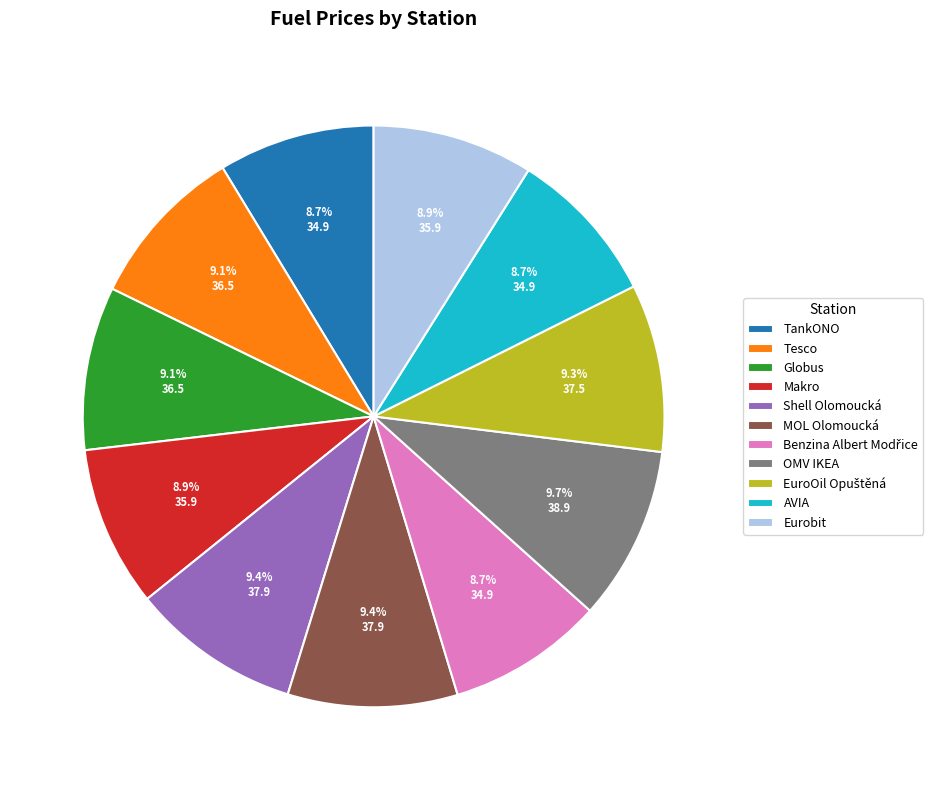

How many slices are in this pie chart?

11